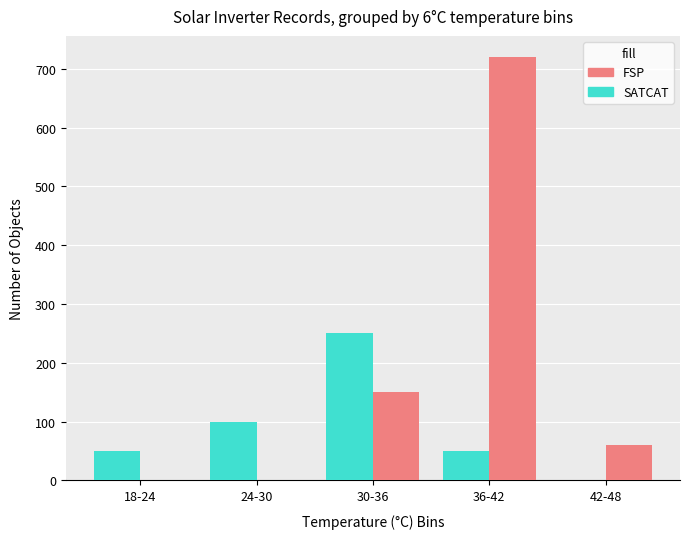

How many groups of bars are there?

5